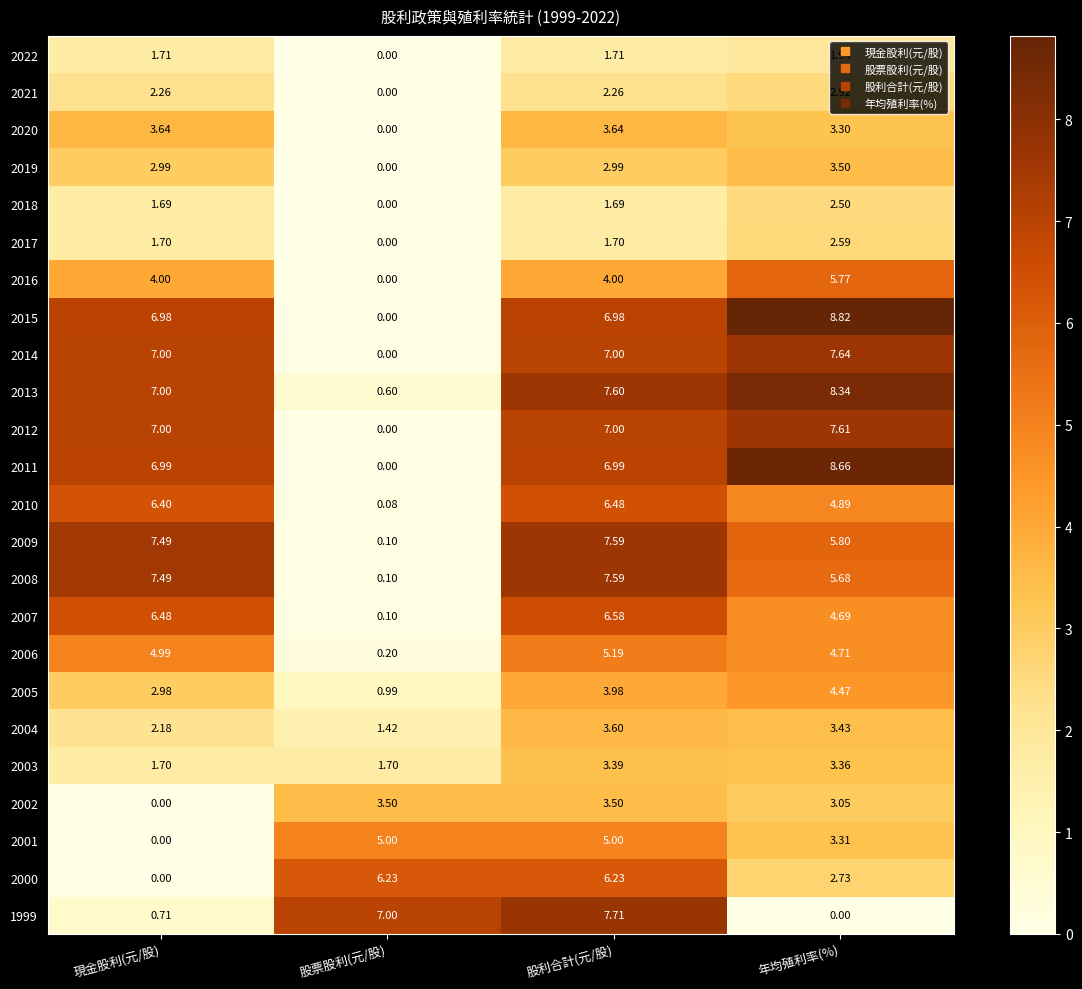

How many series are shown in this chart?

24